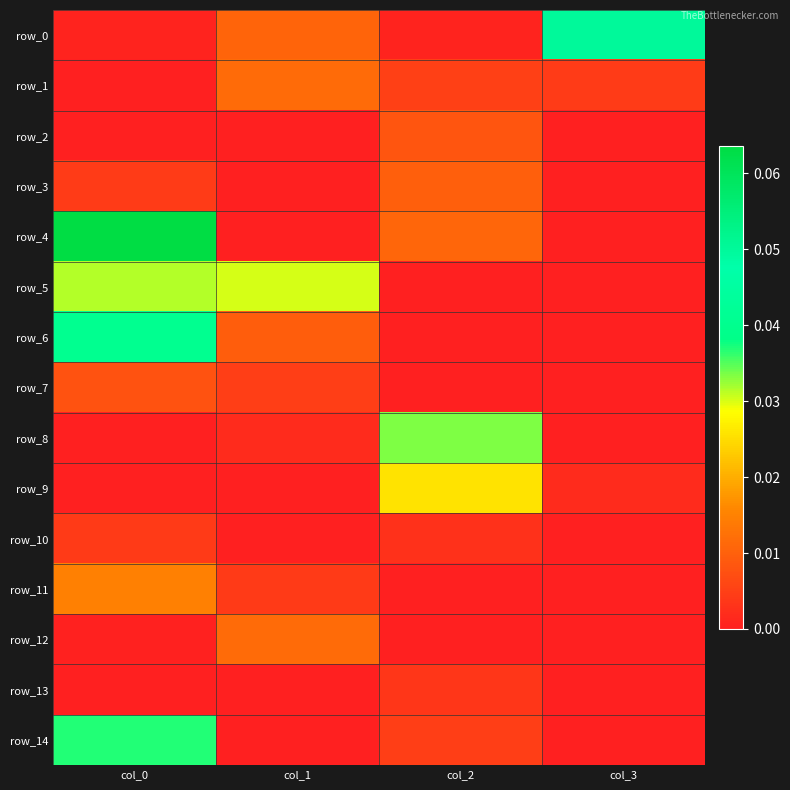

At how many categories does at least one series exceed 0?

4